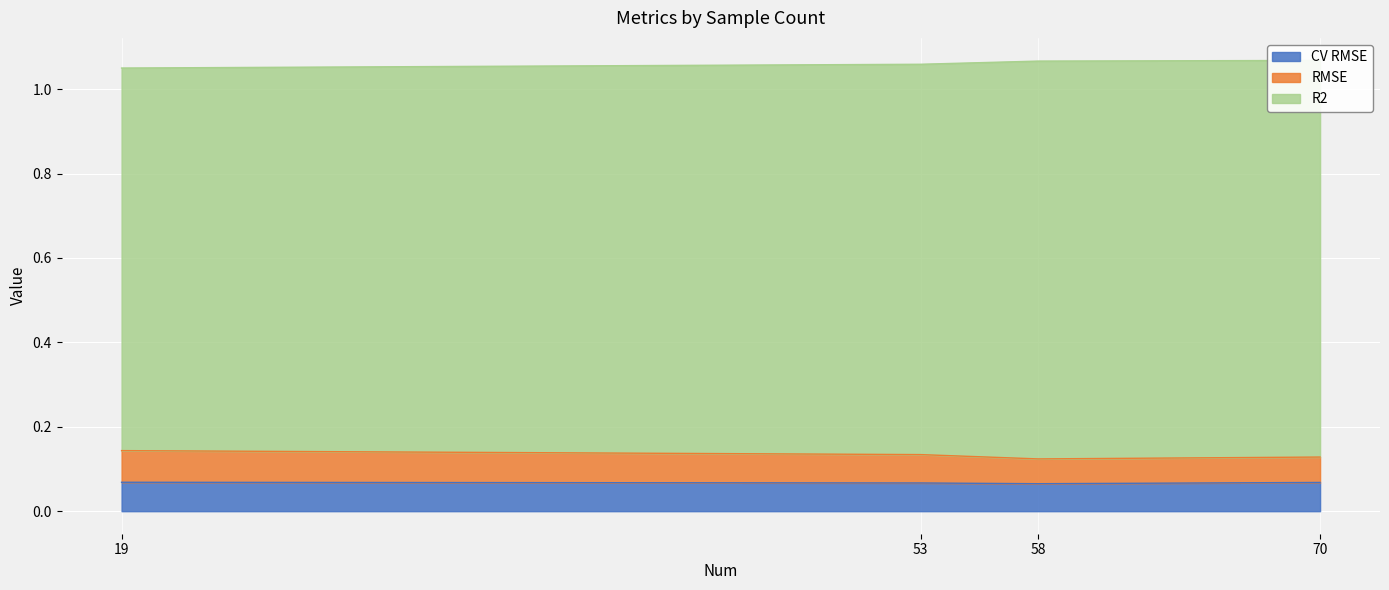

Count the CV RMSE values in the range 0 to 1.

4